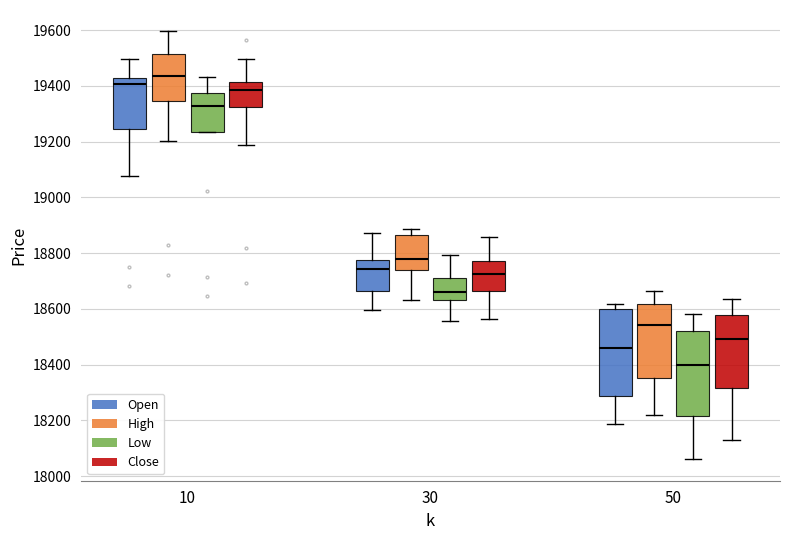

Reading left to right, transcribe this box plot: for each box, give where its median line is, the range the box spans, and where its two whiskers end, as read against the y-axis. The values are not printed on the chart, so give them approximately, as read against the axis.

10 (Open): median 19400, box 19240 to 19420, whiskers 19080 to 19500
10 (High): median 19440, box 19340 to 19520, whiskers 19200 to 19600
10 (Low): median 19320, box 19240 to 19380, whiskers 19240 to 19440
10 (Close): median 19380, box 19320 to 19420, whiskers 19180 to 19500
30 (Open): median 18740, box 18660 to 18780, whiskers 18600 to 18880
30 (High): median 18780, box 18740 to 18860, whiskers 18640 to 18880
30 (Low): median 18660, box 18640 to 18720, whiskers 18560 to 18800
30 (Close): median 18720, box 18660 to 18780, whiskers 18560 to 18860
50 (Open): median 18460, box 18280 to 18600, whiskers 18180 to 18620
50 (High): median 18540, box 18360 to 18620, whiskers 18220 to 18660
50 (Low): median 18400, box 18220 to 18520, whiskers 18060 to 18580
50 (Close): median 18500, box 18320 to 18580, whiskers 18120 to 18640